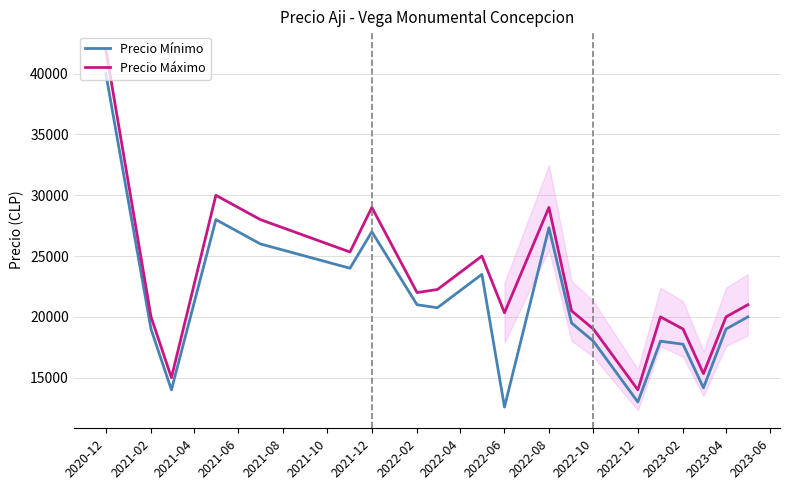

How many categories are shown in the chart?

20